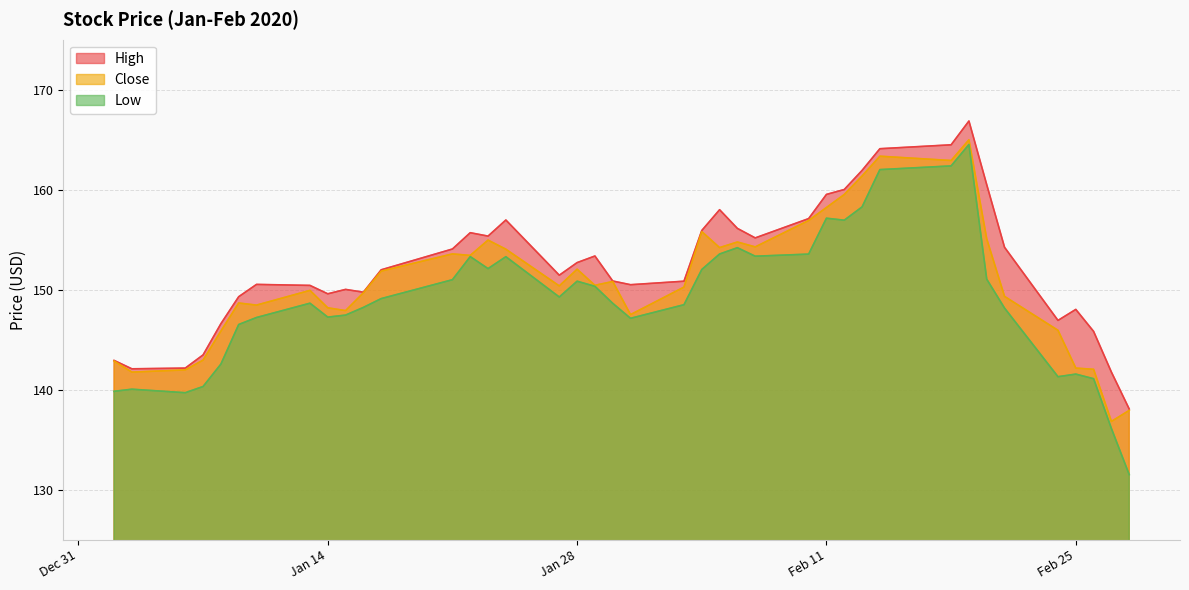

What position from the right is 2020-01-07?

37